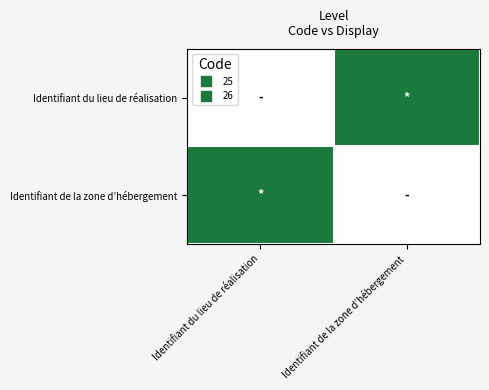

Reading left to right, transcribe all the data shown in this chart.

Identifiant du lieu de réalisation: Identifiant du lieu de réalisation=0	Identifiant de la zone d’hébergement=1
Identifiant de la zone d’hébergement: Identifiant du lieu de réalisation=1	Identifiant de la zone d’hébergement=0